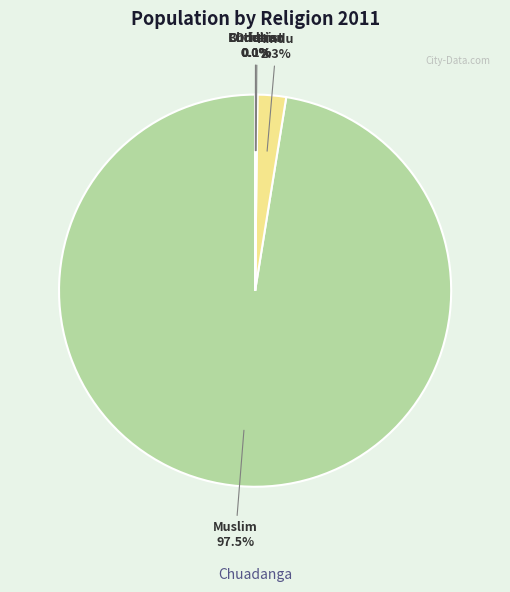

Is there any slice that represents more than half of the pie?

Yes